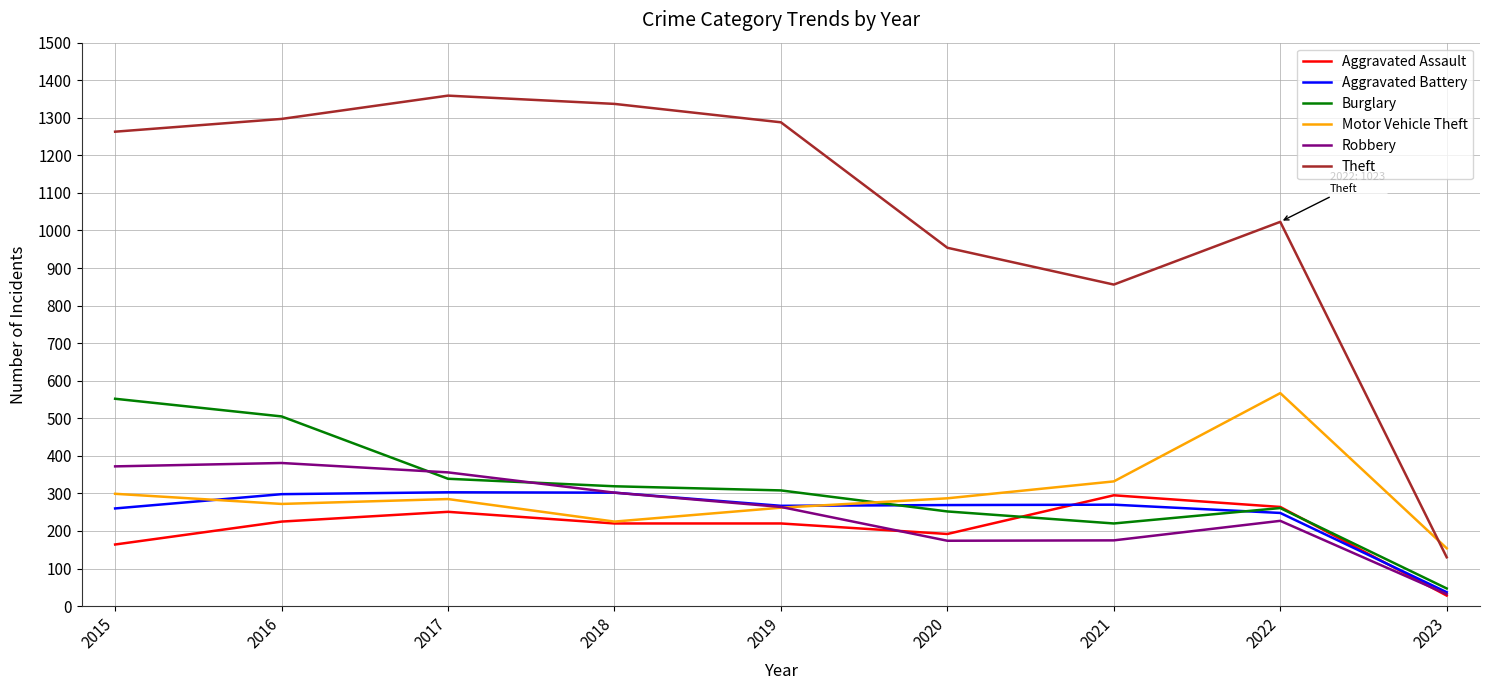

At which category does the chart reach its minimum across all series?

2023